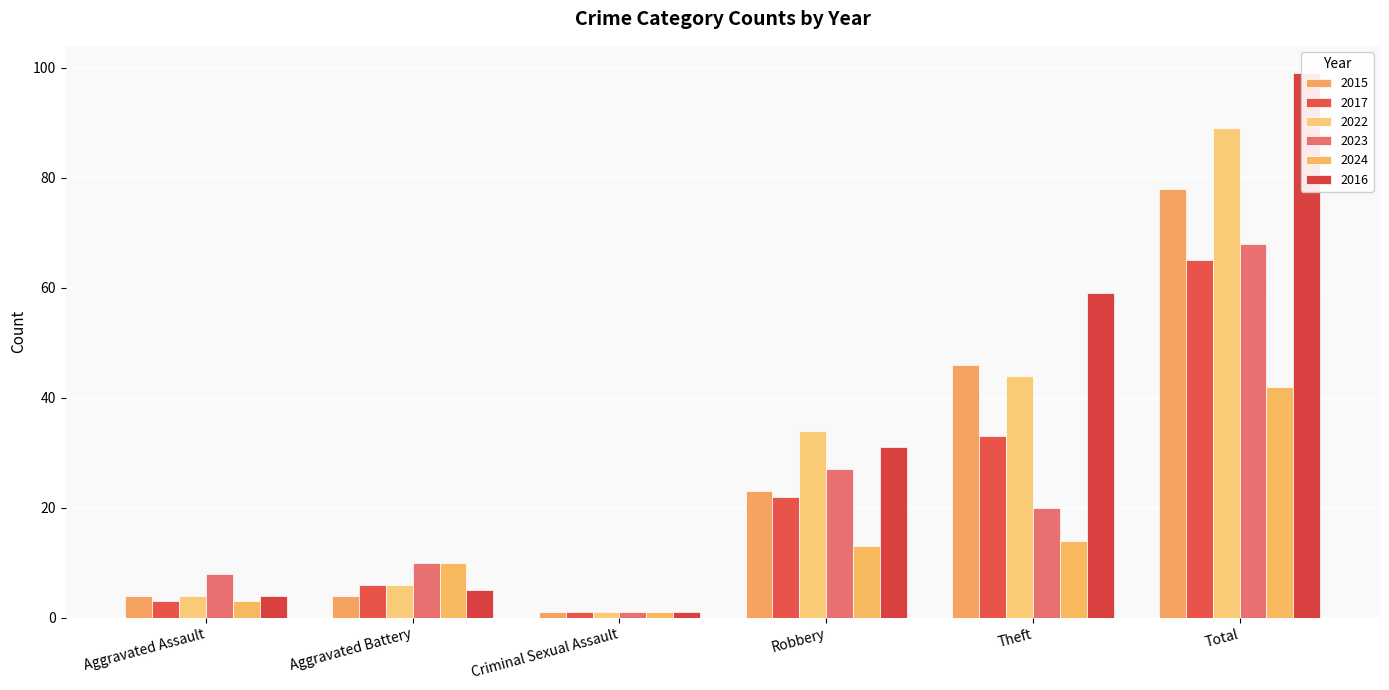

Reading left to right, extract all data points from this chart.

2015: Aggravated Assault=4	Aggravated Battery=4	Criminal Sexual Assault=1	Robbery=23	Theft=46	Total=78
2017: Aggravated Assault=3	Aggravated Battery=6	Criminal Sexual Assault=1	Robbery=22	Theft=33	Total=65
2022: Aggravated Assault=4	Aggravated Battery=6	Criminal Sexual Assault=1	Robbery=34	Theft=44	Total=89
2023: Aggravated Assault=8	Aggravated Battery=10	Criminal Sexual Assault=1	Robbery=27	Theft=20	Total=68
2024: Aggravated Assault=3	Aggravated Battery=10	Criminal Sexual Assault=1	Robbery=13	Theft=14	Total=42
2016: Aggravated Assault=4	Aggravated Battery=5	Criminal Sexual Assault=1	Robbery=31	Theft=59	Total=99